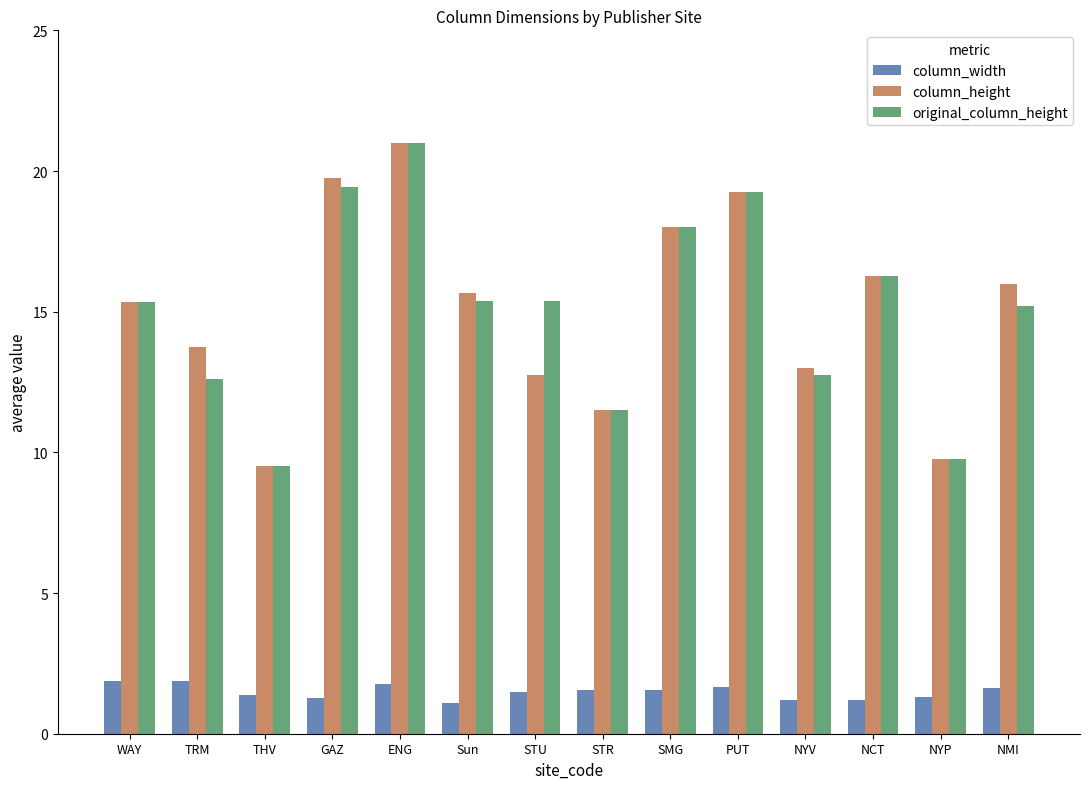

Rank the series at NMI from highest to lowest value.

column_height, original_column_height, column_width